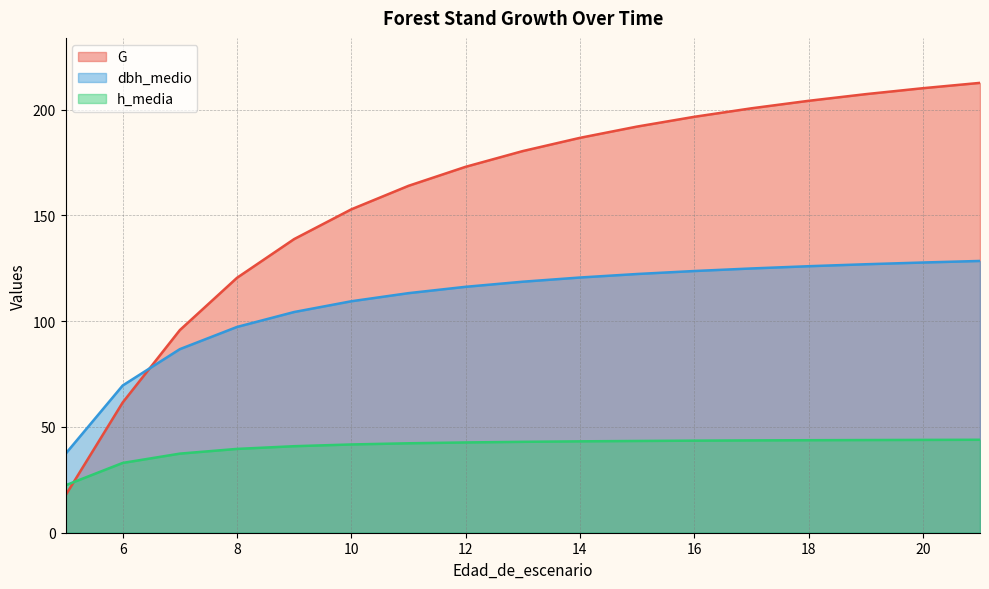

Reading left to right, what are all the values shown in this chart?

G: 5=16.4	5=17.7	6=61.5	7=95.8	8=120.5	9=138.8	10=152.8	11=163.9	12=172.9	13=180.4	14=186.6	15=191.9	16=196.6	17=200.6	18=204.1	19=207.3	20=210.1	21=212.6
dbh_medio: 5=35.6	5=37.3	6=69.6	7=86.8	8=97.2	9=104.3	10=109.4	11=113.2	12=116.2	13=118.6	14=120.6	15=122.3	16=123.7	17=124.9	18=126.0	19=126.9	20=127.7	21=128.4
h_media: 5=22.1	5=22.4	6=33.0	7=37.4	8=39.6	9=40.9	10=41.7	11=42.3	12=42.7	13=43.0	14=43.2	15=43.4	16=43.5	17=43.6	18=43.7	19=43.8	20=43.9	21=43.9